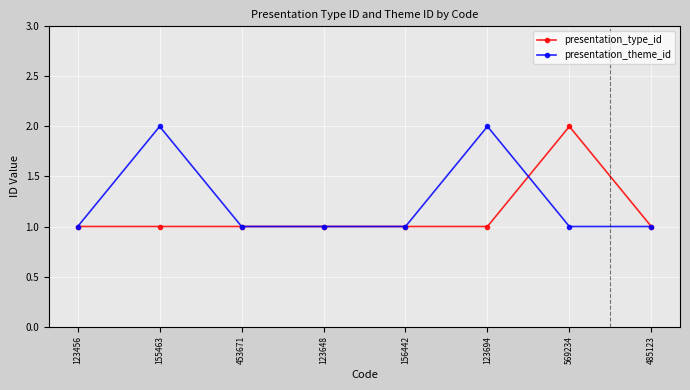

Does the chart display data point markers on the line(s)?

Yes